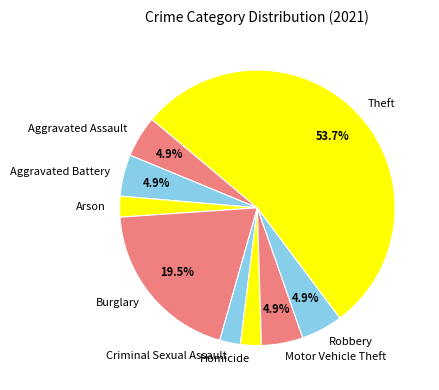

Does Theft account for over 50% of the chart?

Yes